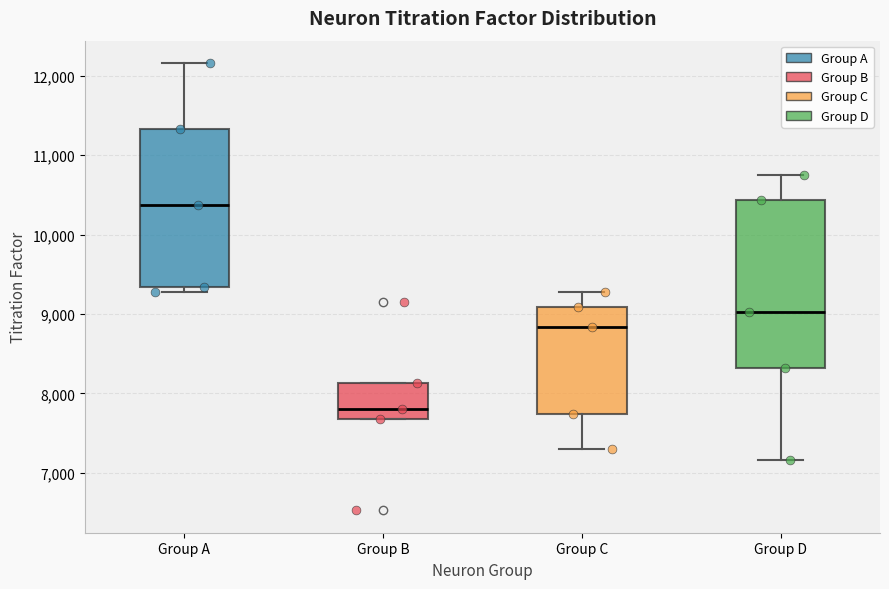

Reading left to right, transcribe this box plot: for each box, give where its median line is, the range the box spans, and where its two whiskers end, as read against the y-axis. The values are not printed on the chart, so give them approximately, as read against the axis.

Group A: median 10400, box 9300 to 11300, whiskers 9300 (just below the box's lower edge) to 12200
Group B: median 7800, box 7700 to 8100, whiskers 7700 to 8100
Group C: median 8800, box 7700 to 9100, whiskers 7300 to 9300
Group D: median 9000, box 8300 to 10400, whiskers 7200 to 10800